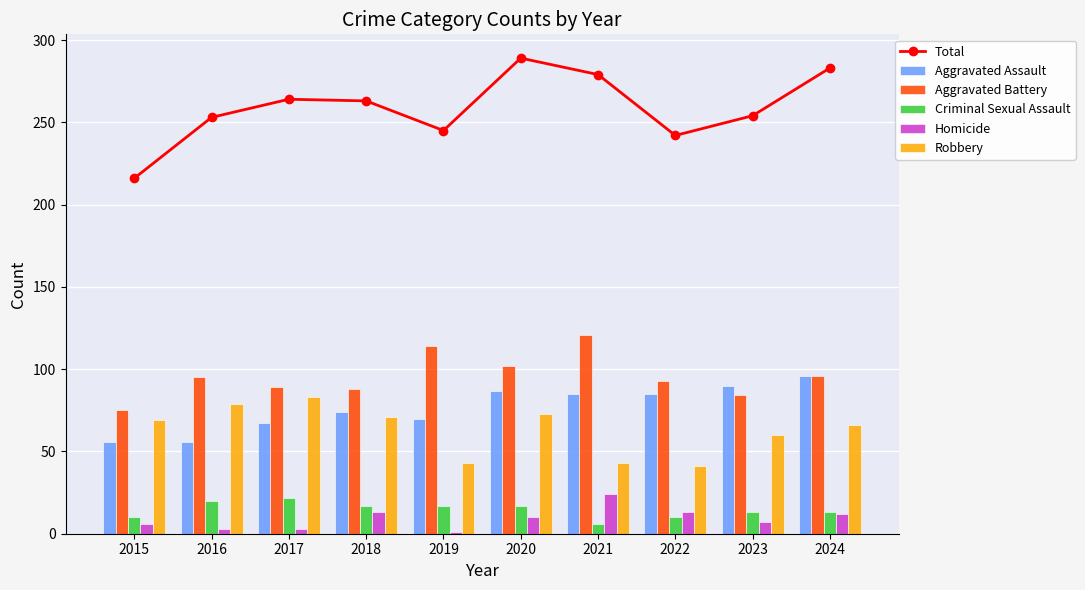

What is the difference between the maximum and minimum values in the Robbery series?

42